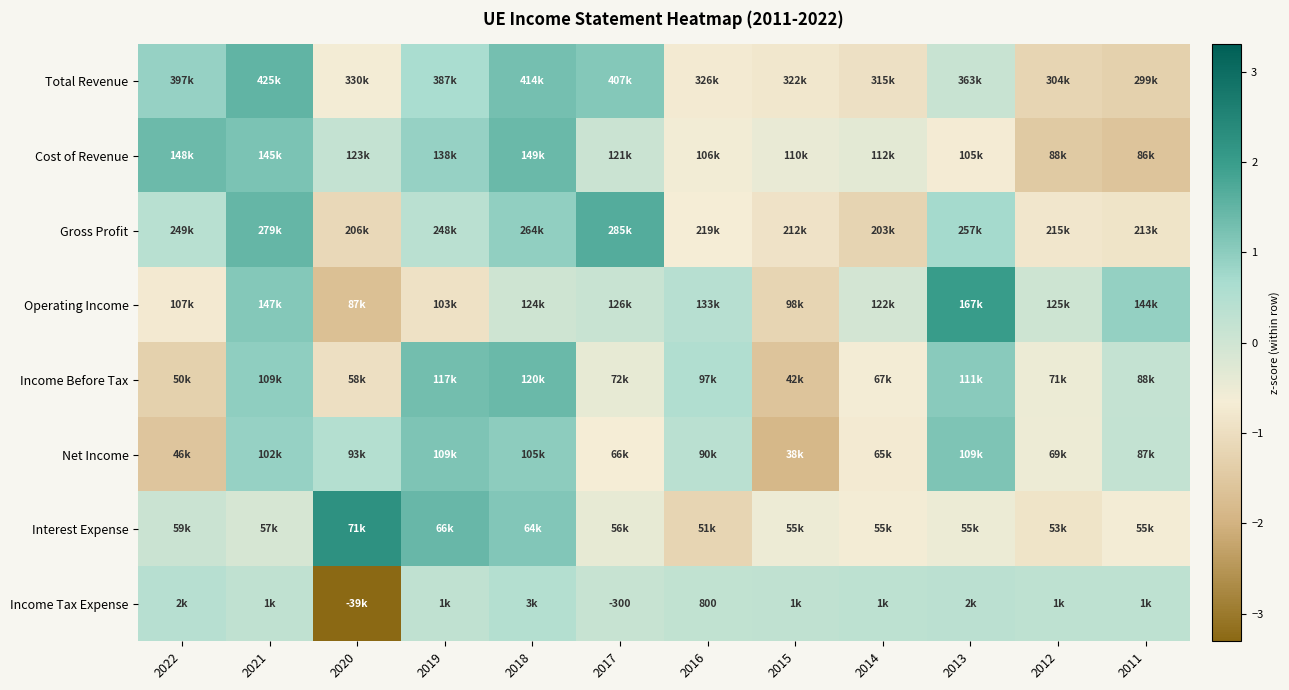

At how many categories does at least one series exceed 2?

2